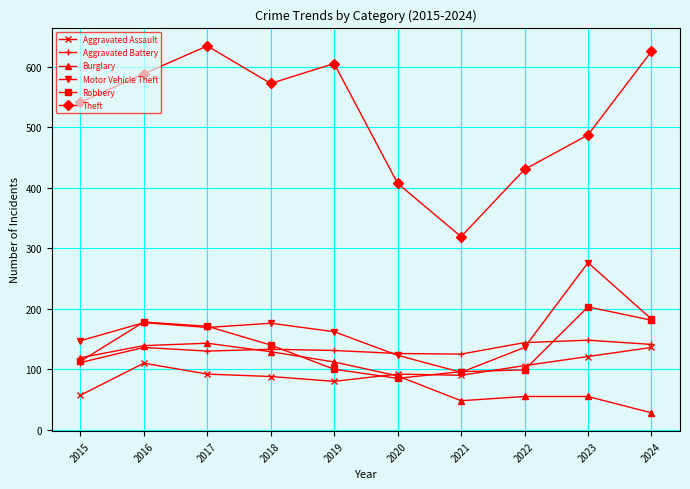

At which category does Motor Vehicle Theft reach its first local valley?

2017